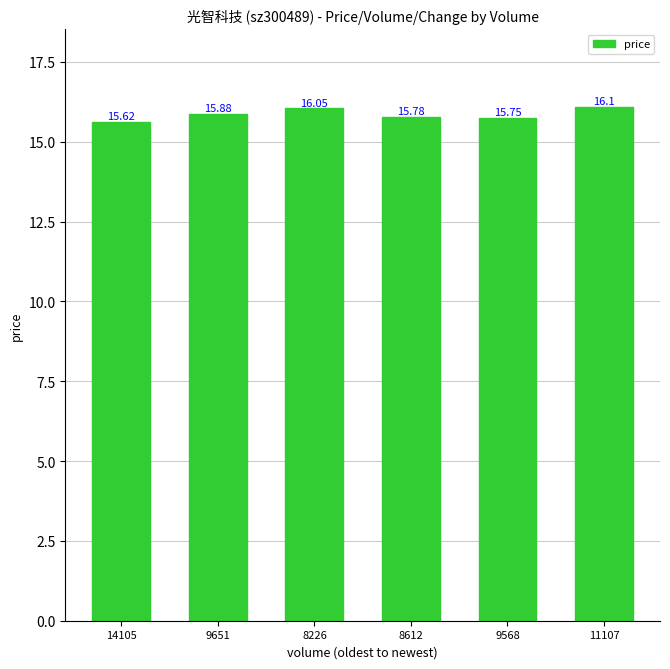

Reading left to right, list all the values displayed in this chart.

15.6	15.9	16.1	15.8	15.8	16.1